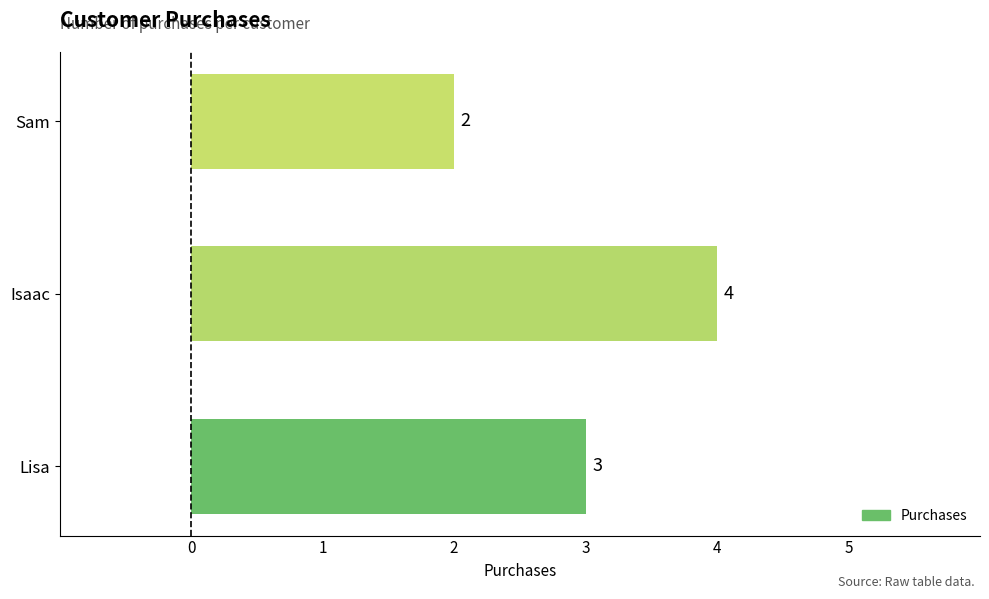

What is the difference between the second highest and minimum values?

1